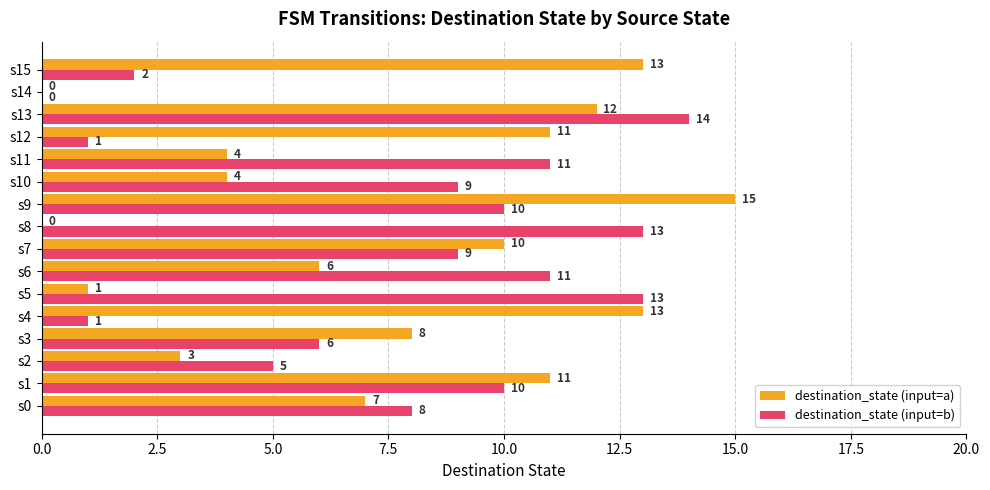

Between s11 and s13, which series saw the biggest shift?

destination_state (input=a)